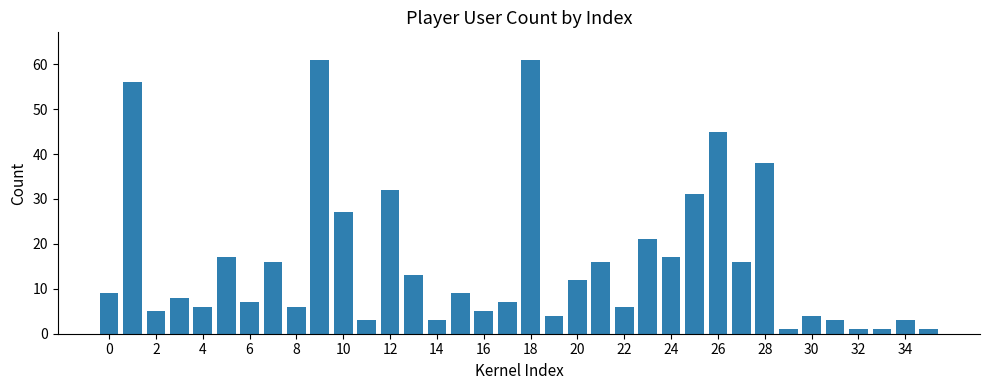

What is the maximum value shown in the chart?

61